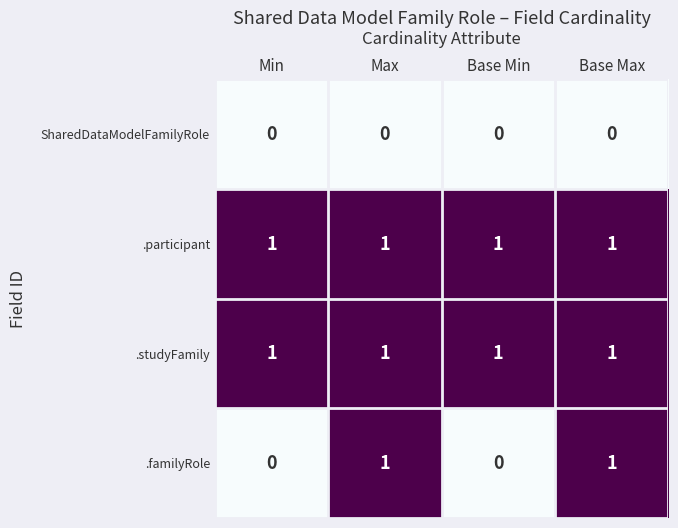

Is it true that SharedDataModelFamilyRole equals 0 at Base Min?

True